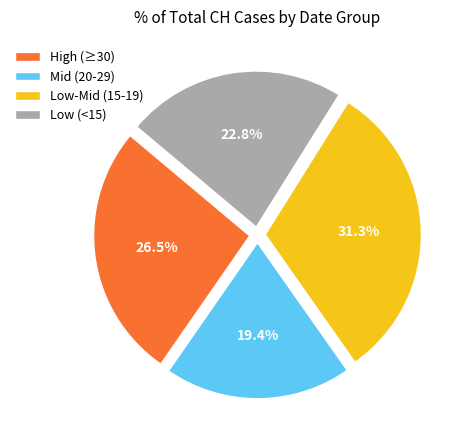

What is the ratio of the value at Mid (20-29) to the value at High (≥30)?

0.7